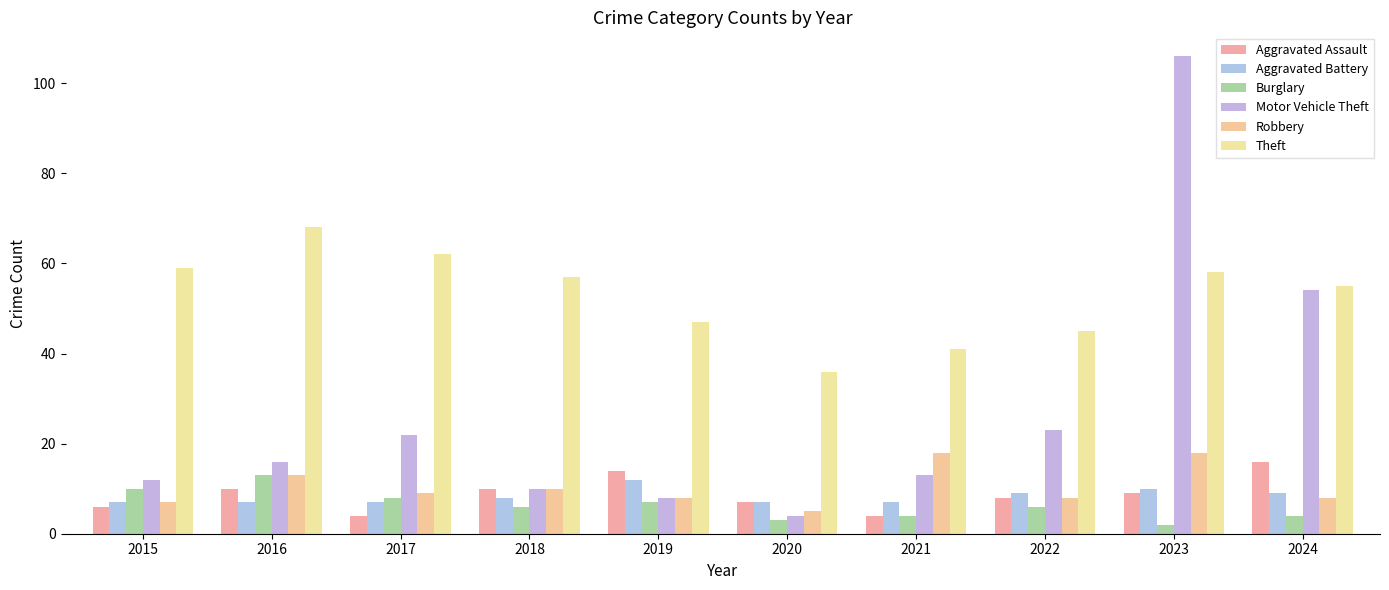

How many data points in Robbery are less than 9?

5